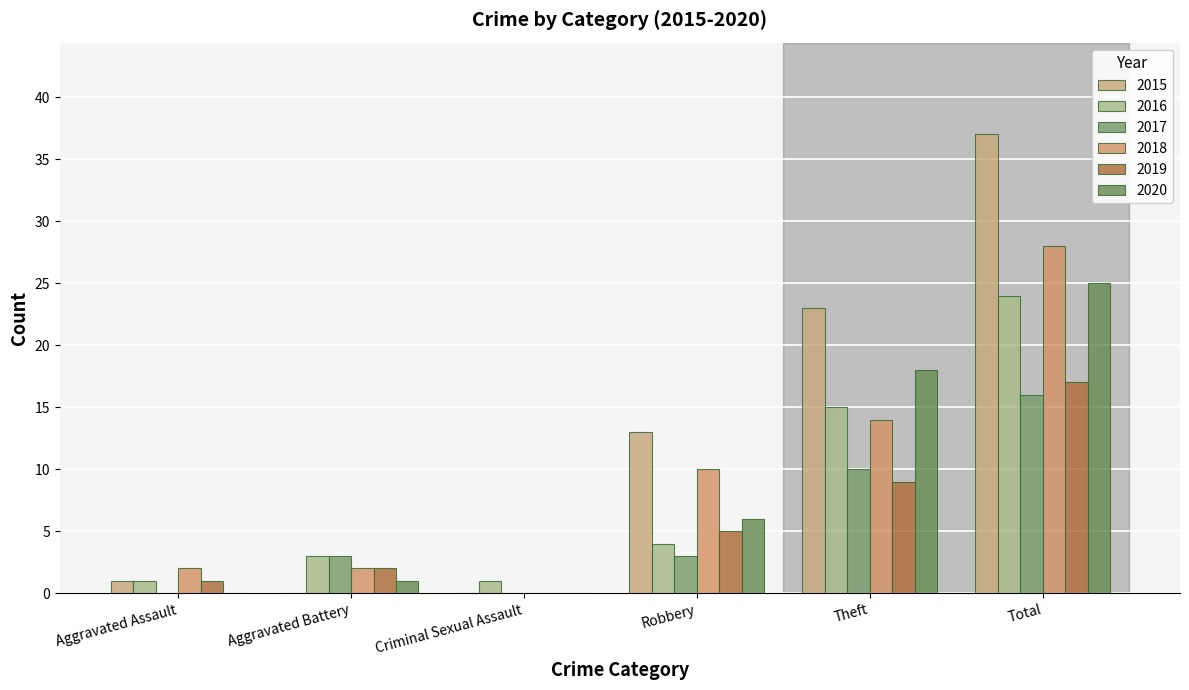

Are the bars grouped side by side (vs. stacked)?

Yes